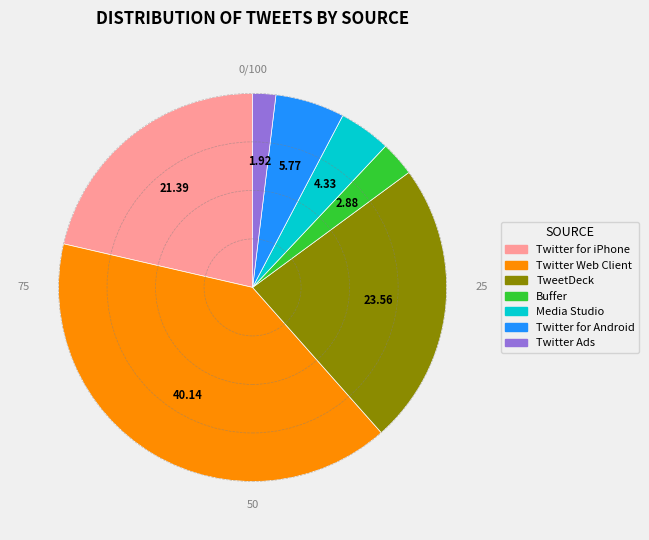

Which has a higher value, Twitter Web Client or TweetDeck?

Twitter Web Client